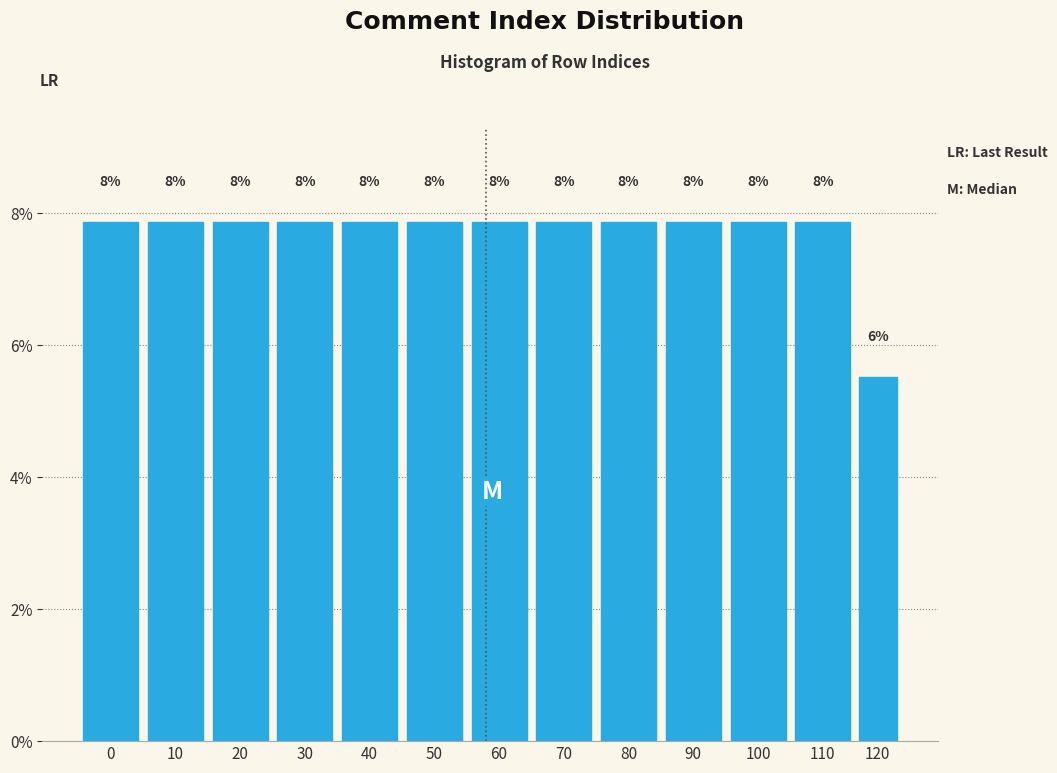

Does the chart contain any negative values?

No